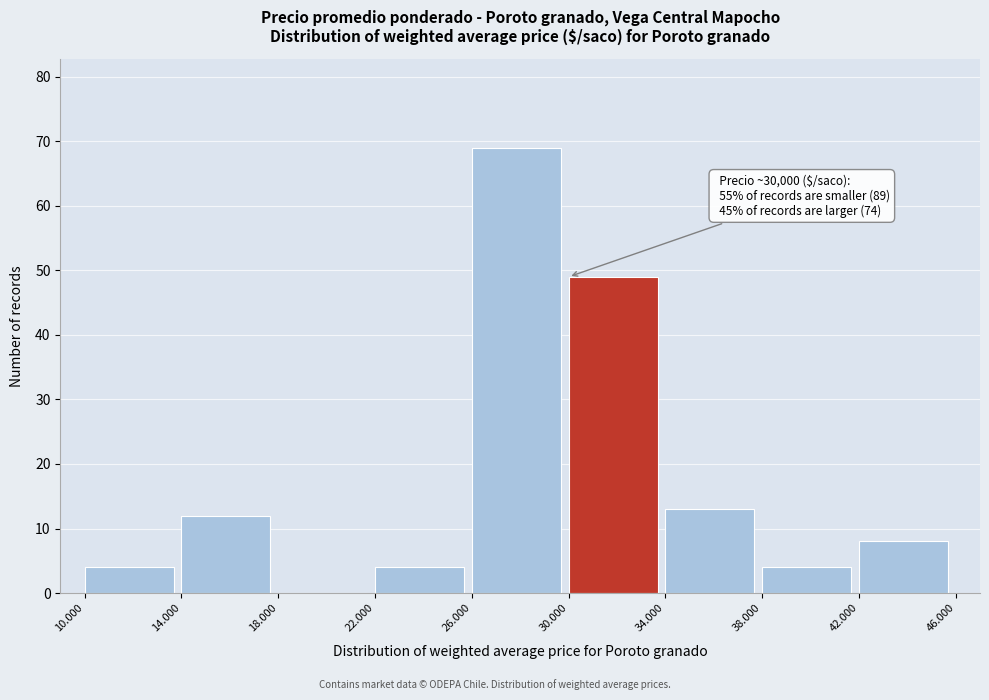

Reading left to right, transcribe all the data shown in this chart.

10.000=4	14.000=12	18.000=0	22.000=4	26.000=69	30.000=49	34.000=13	38.000=4	42.000=8